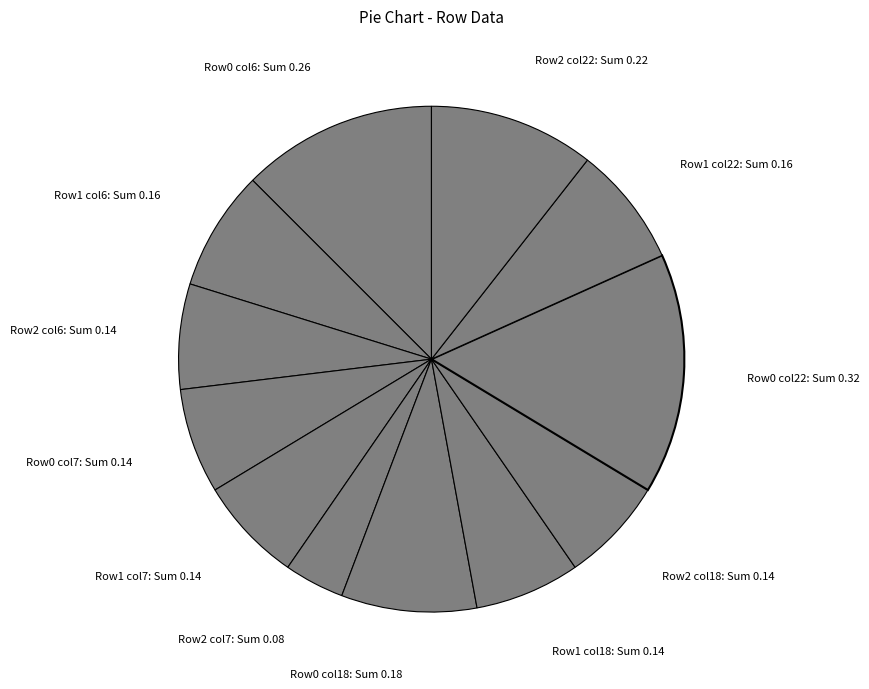

How many segments does this pie chart have?

12